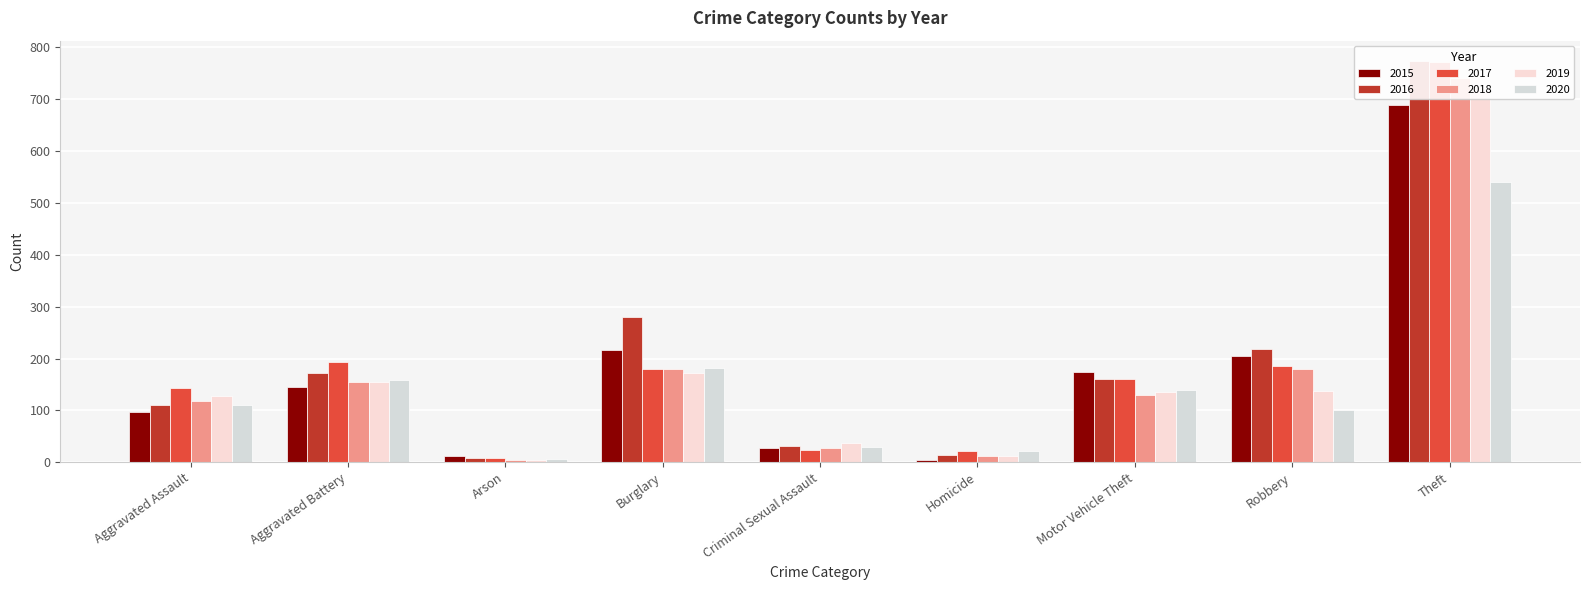

How many bars are there in each group?

6